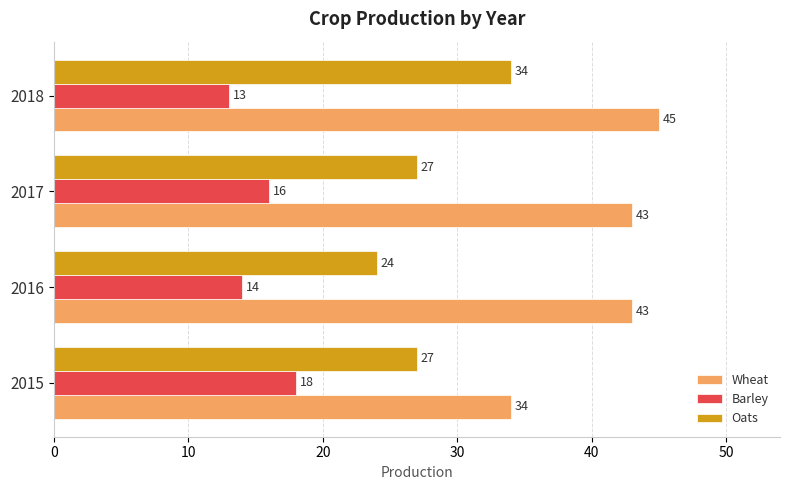

At which label does Wheat reach its peak?

2018